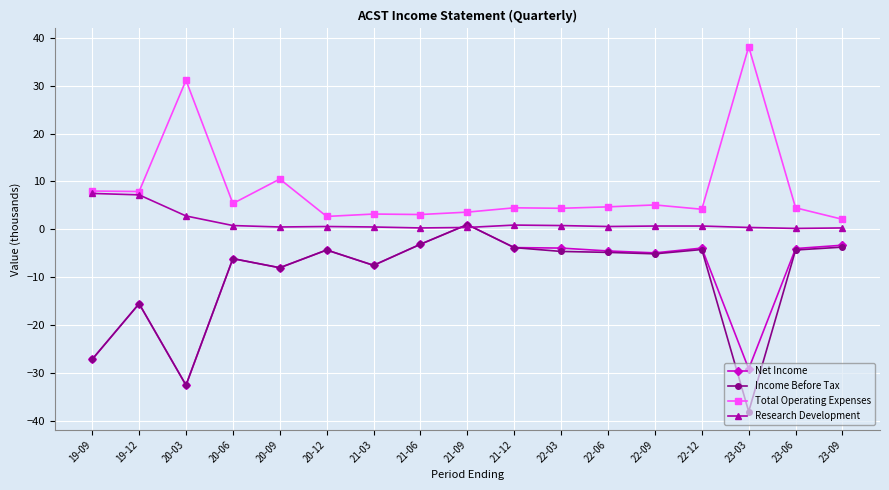

True or false: Total Operating Expenses has more than 1 points higher than both neighbors.

True